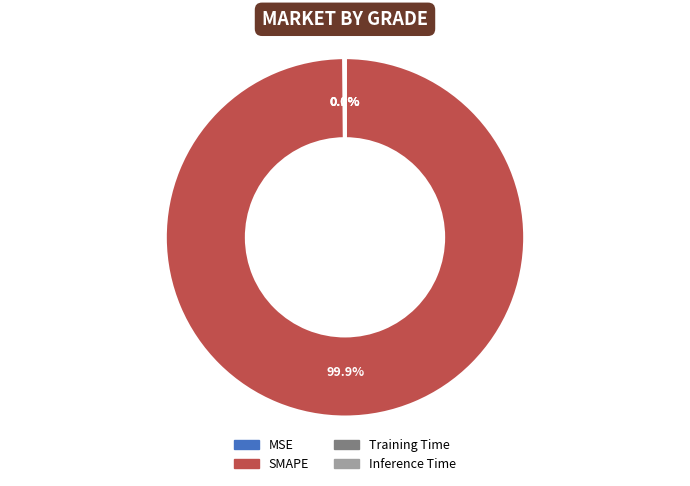

Which category has the biggest portion of the pie?

SMAPE